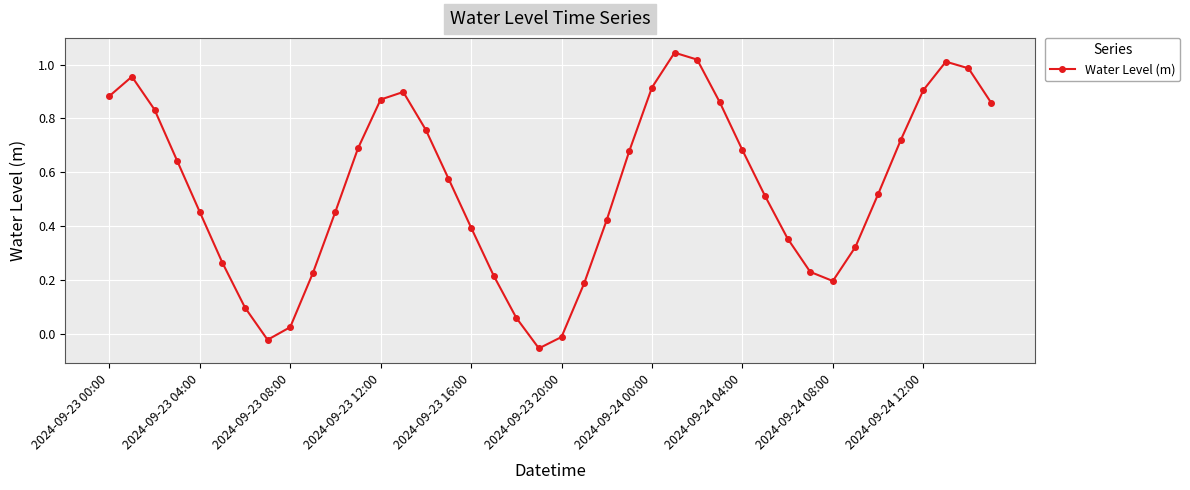

What is the sum of all values?

21.6